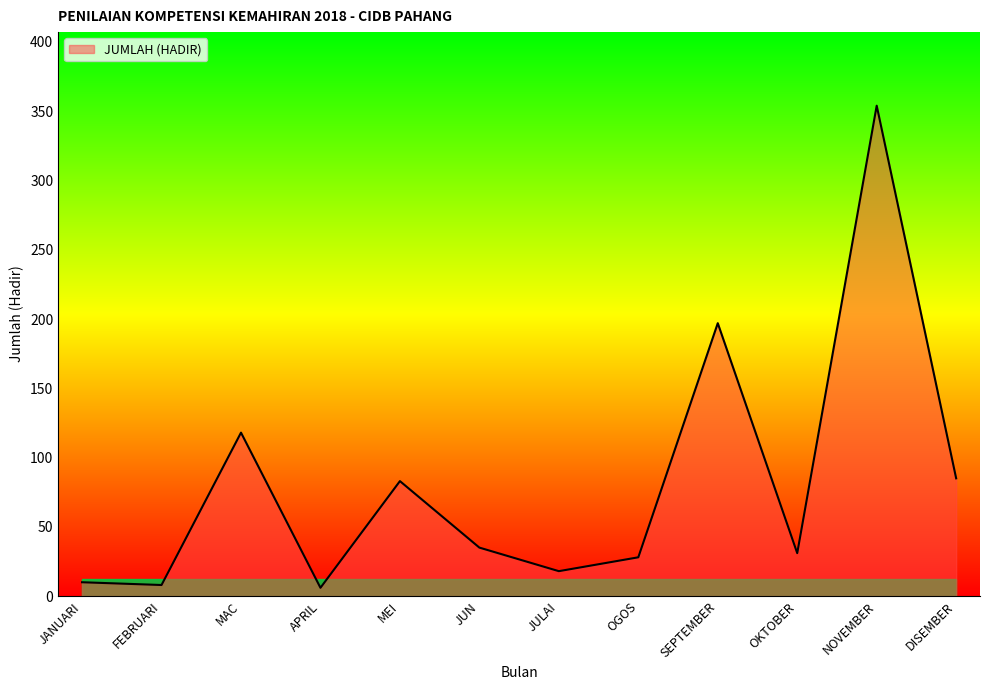

Between NOVEMBER and JUN, which is larger?

NOVEMBER